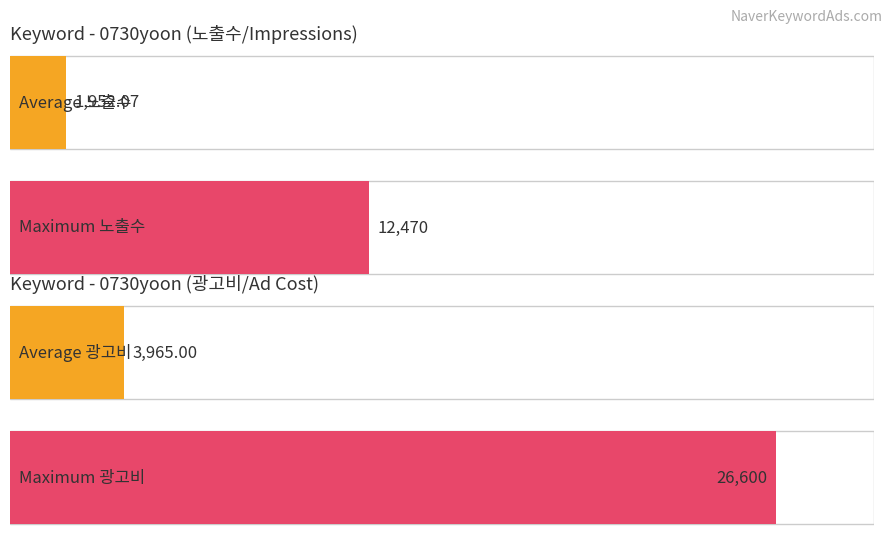

Which series has the largest total across all categories?

광고비